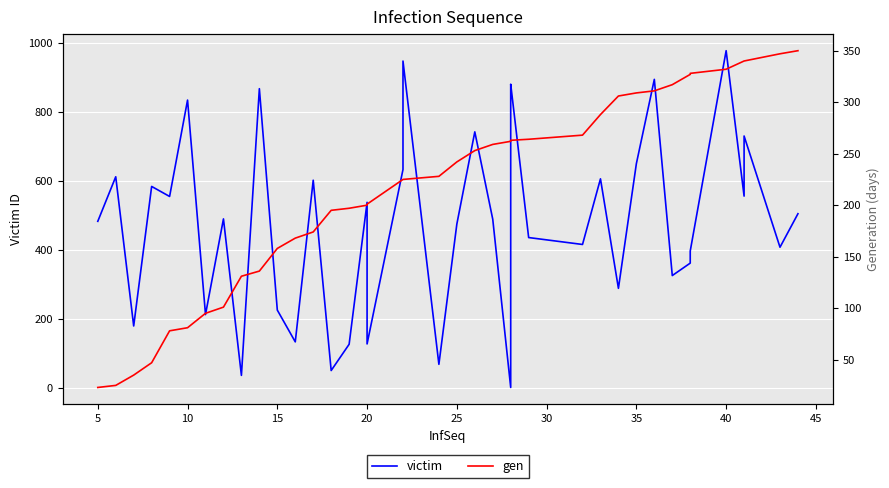

What is the sum of all gen values?

8692